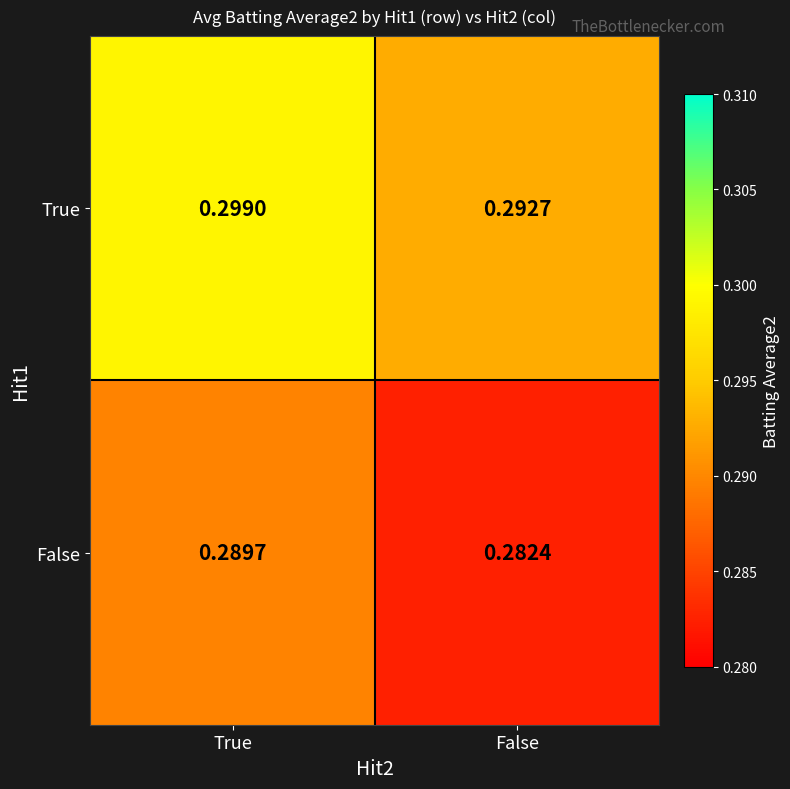

Which category has the highest value in the True series?

True